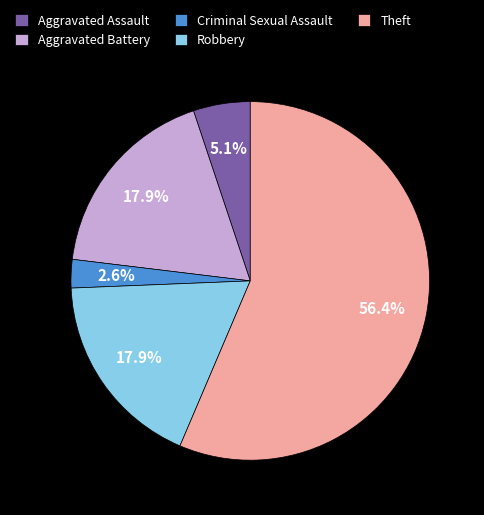

How many segments does this pie chart have?

5